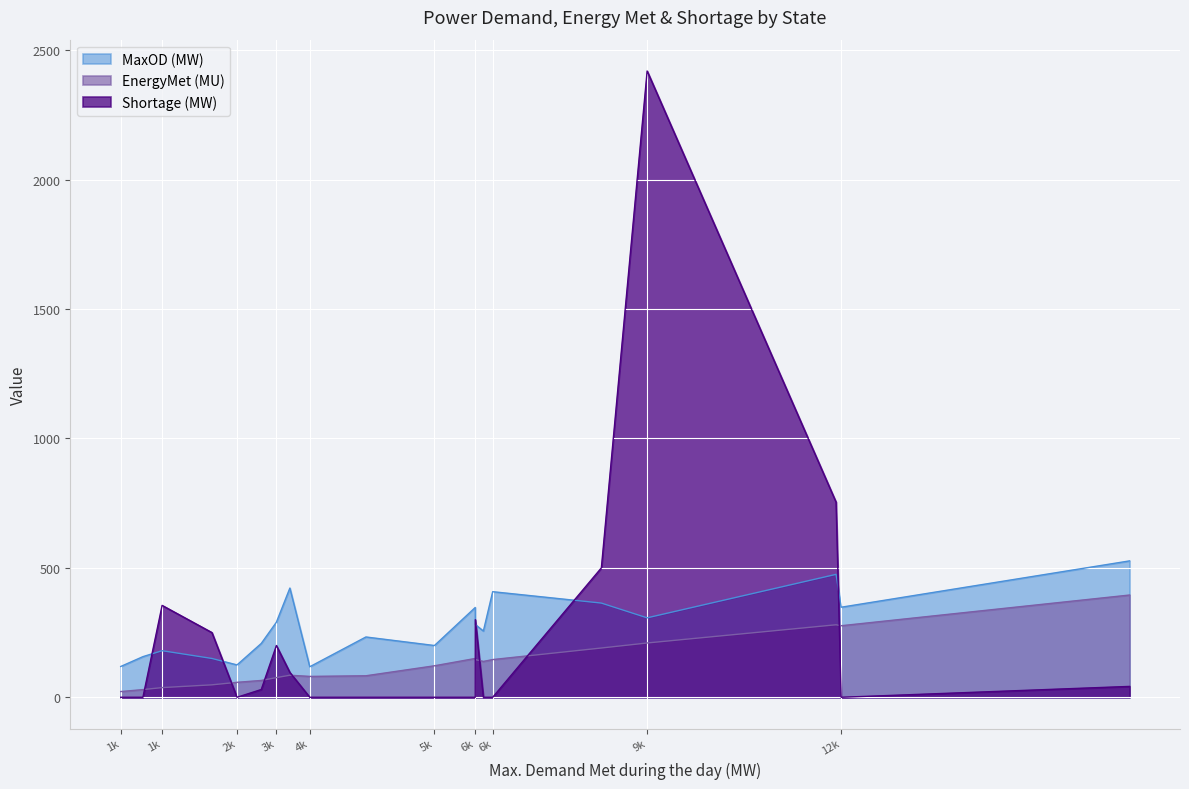

Count the number of categories in the chart.

20